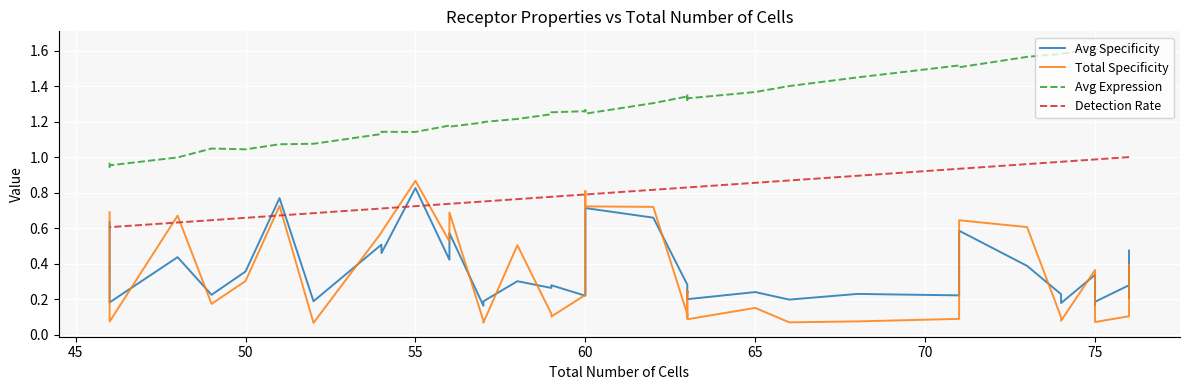

Reading left to right, transcribe all the data shown in this chart.

Avg Specificity: 0.5	0.2	0.3	0.2	0.2	0.3	0.2	0.2	0.4	0.6	0.2	0.2	0.2	0.2	0.2	0.2	0.2	0.3	0.7	0.7	0.6	0.2	0.3	0.3	0.3	0.2	0.2	0.6	0.4	0.8	0.5	0.5	0.2	0.8	0.4	0.2	0.4	0.2	0.4	0.6
Total Specificity: 0.4	0.1	0.1	0.1	0.1	0.4	0.1	0.1	0.6	0.6	0.1	0.1	0.1	0.2	0.1	0.2	0.1	0.1	0.7	0.7	0.8	0.2	0.1	0.1	0.5	0.1	0.1	0.7	0.5	0.9	0.6	0.6	0.1	0.7	0.3	0.2	0.7	0.1	0.6	0.7
Avg Expression: 1.6	1.6	1.6	1.6	1.6	1.6	1.6	1.6	1.6	1.5	1.5	1.4	1.4	1.4	1.3	1.4	1.3	1.3	1.3	1.2	1.3	1.3	1.3	1.2	1.2	1.2	1.2	1.2	1.2	1.1	1.1	1.1	1.1	1.1	1.0	1.0	1.0	1.0	1.0	0.9
Detection Rate: 1.0	1.0	1.0	1.0	1.0	1.0	1.0	1.0	1.0	0.9	0.9	0.9	0.9	0.9	0.8	0.8	0.8	0.8	0.8	0.8	0.8	0.8	0.8	0.8	0.8	0.8	0.8	0.7	0.7	0.7	0.7	0.7	0.7	0.7	0.7	0.6	0.6	0.6	0.6	0.6